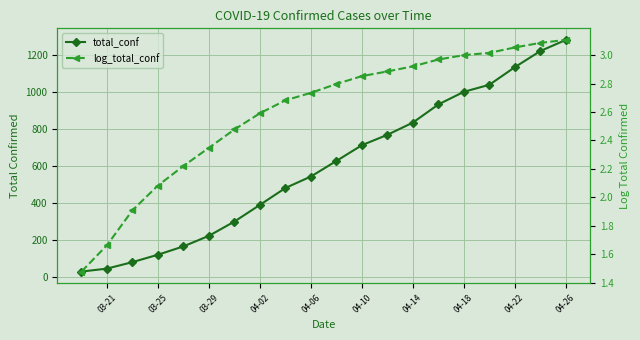

True or false: log_total_conf has more than 0 points higher than both neighbors.

False